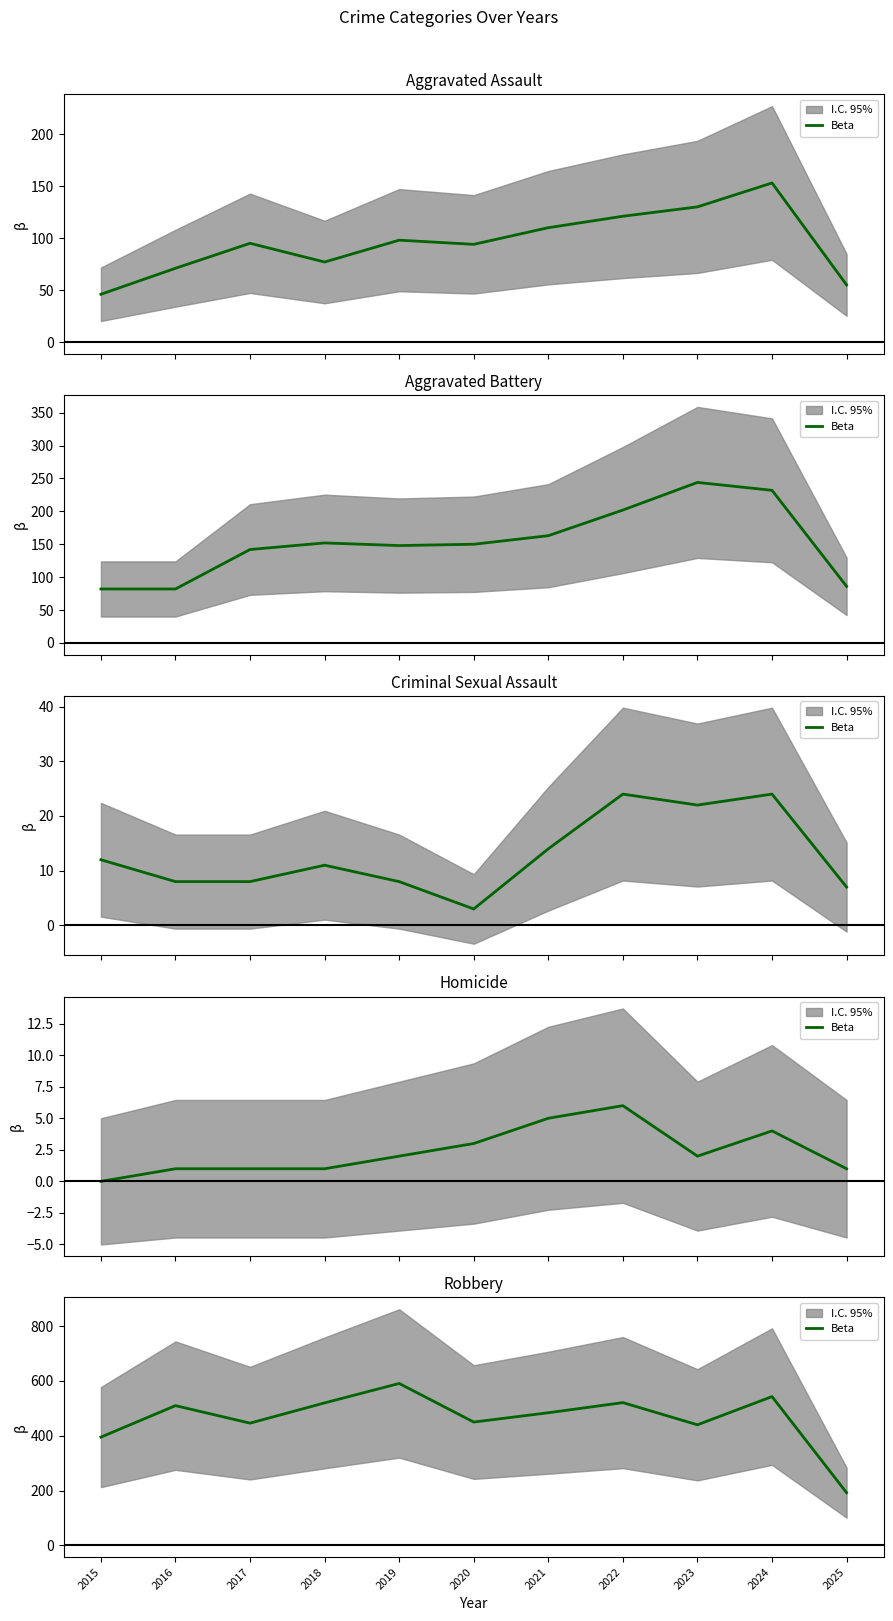

Is this an area chart (filled region under the line)?

No